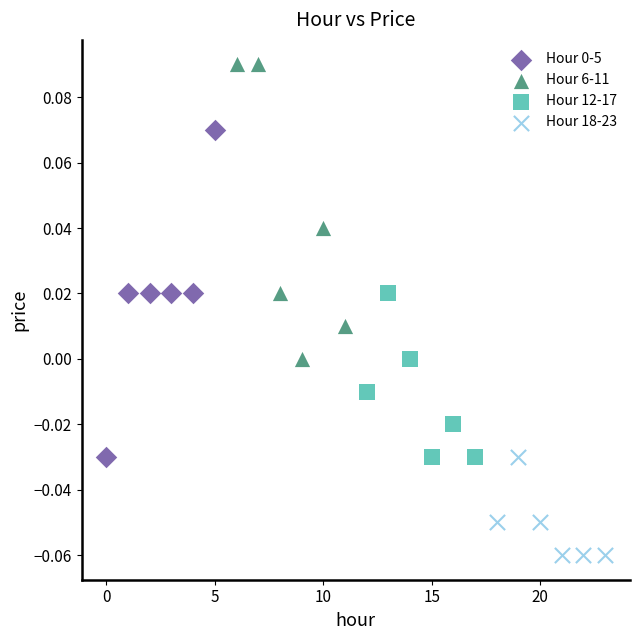

Which series contains the highest Y value?

Hour 6-11